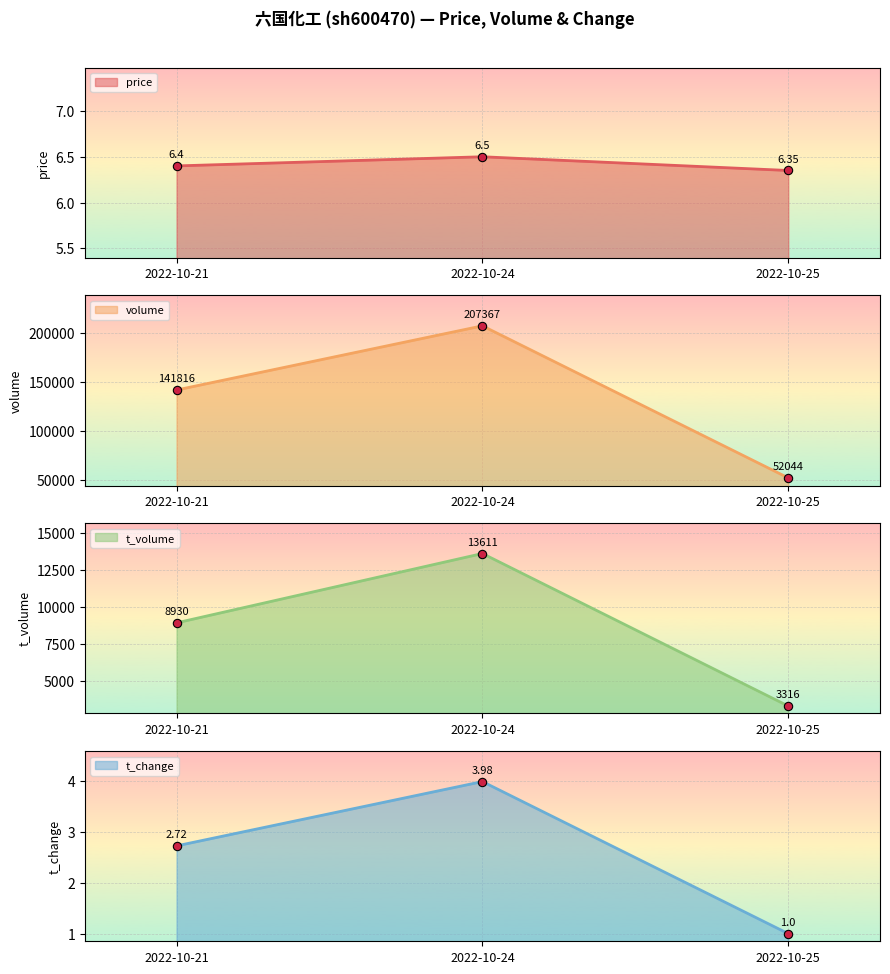

What is the sum of the volume values at 2022-10-25 and 2022-10-21?

193860